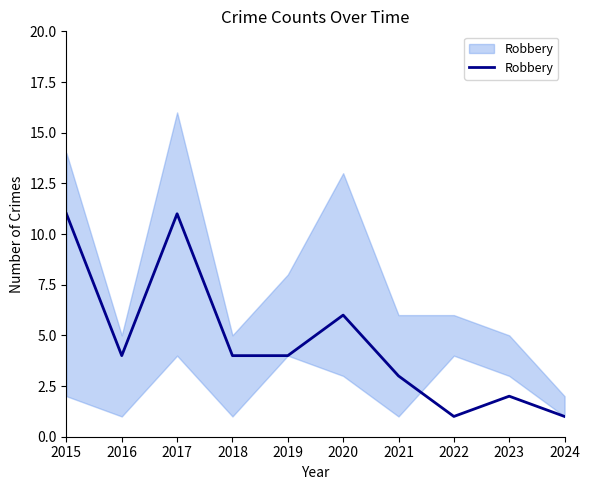

How many data points are less than 4?

4